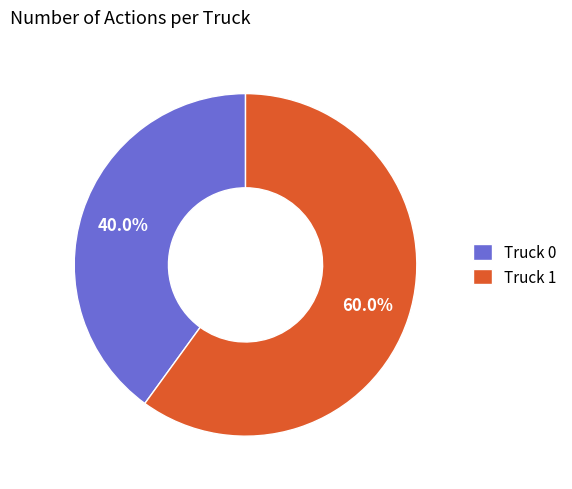

What percentage is the Truck 1 slice, to the nearest percent?

60%